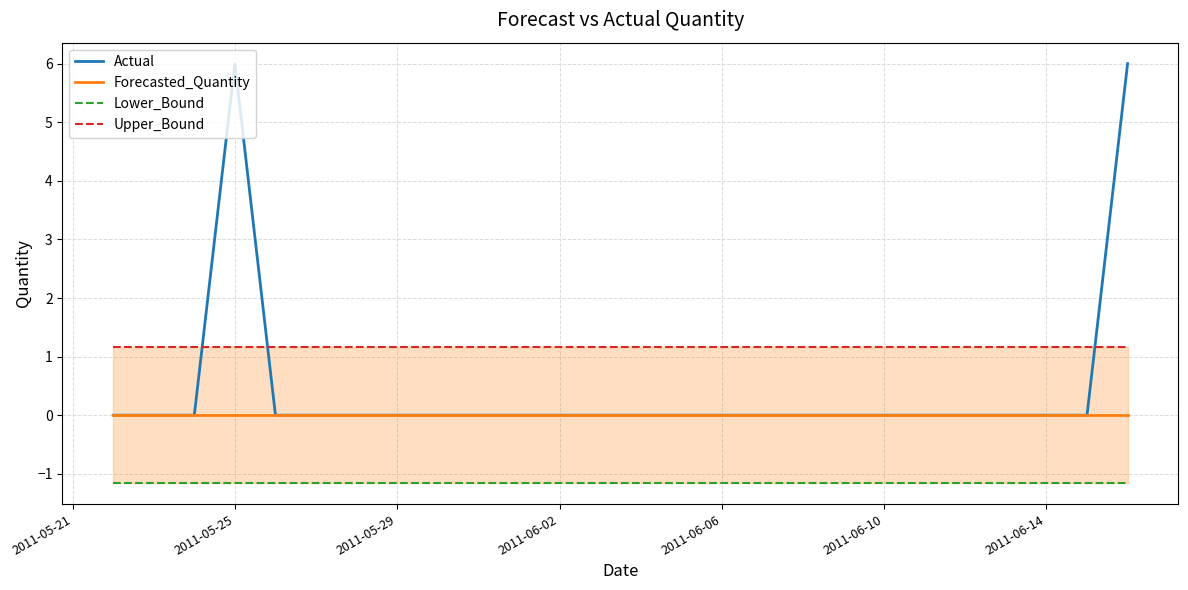

Reading left to right, list all the values displayed in this chart.

Actual: 0.0	0.0	0.0	6.0	0.0	0.0	0.0	0.0	0.0	0.0	0.0	0.0	0.0	0.0	0.0	0.0	0.0	0.0	0.0	0.0	0.0	0.0	0.0	0.0	0.0	6.0
Forecasted_Quantity: 0.0	0.0	0.0	0.0	0.0	0.0	0.0	0.0	0.0	0.0	0.0	0.0	0.0	0.0	0.0	0.0	0.0	0.0	0.0	0.0	0.0	0.0	0.0	0.0	0.0	0.0
Lower_Bound: -1.2	-1.2	-1.2	-1.2	-1.2	-1.2	-1.2	-1.2	-1.2	-1.2	-1.2	-1.2	-1.2	-1.2	-1.2	-1.2	-1.2	-1.2	-1.2	-1.2	-1.2	-1.2	-1.2	-1.2	-1.2	-1.2
Upper_Bound: 1.2	1.2	1.2	1.2	1.2	1.2	1.2	1.2	1.2	1.2	1.2	1.2	1.2	1.2	1.2	1.2	1.2	1.2	1.2	1.2	1.2	1.2	1.2	1.2	1.2	1.2